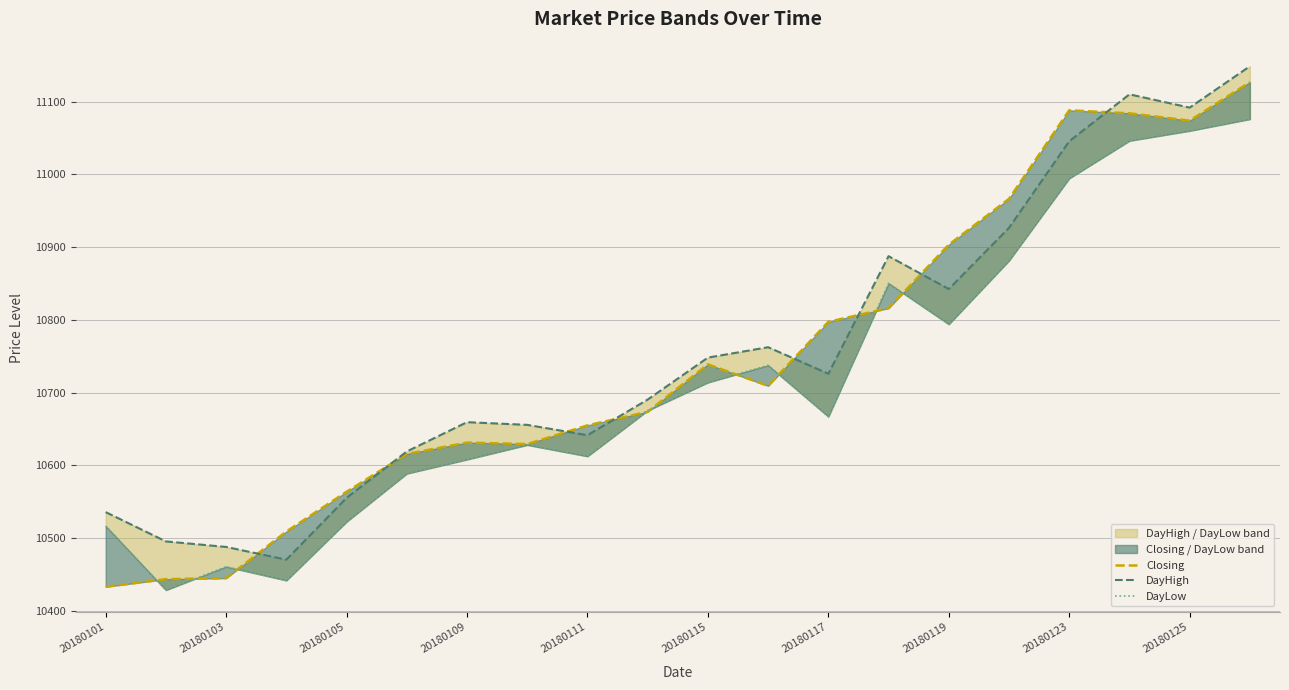

What is the average value of the Closing series?

10745.0